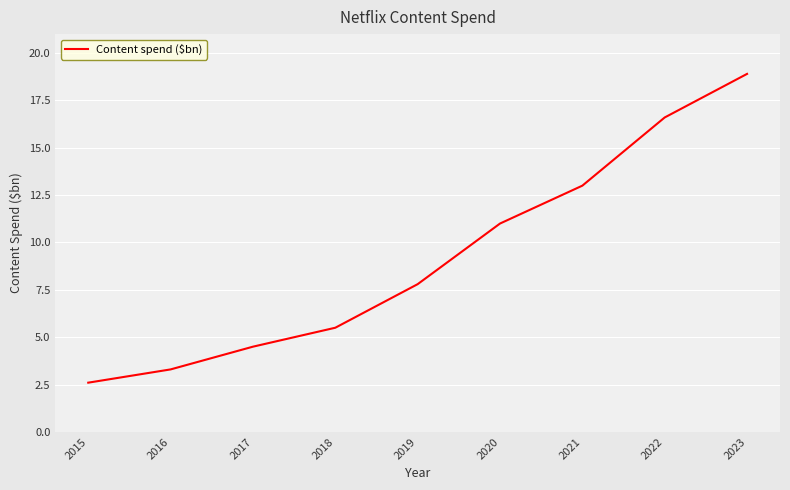

What is the average value?

9.2